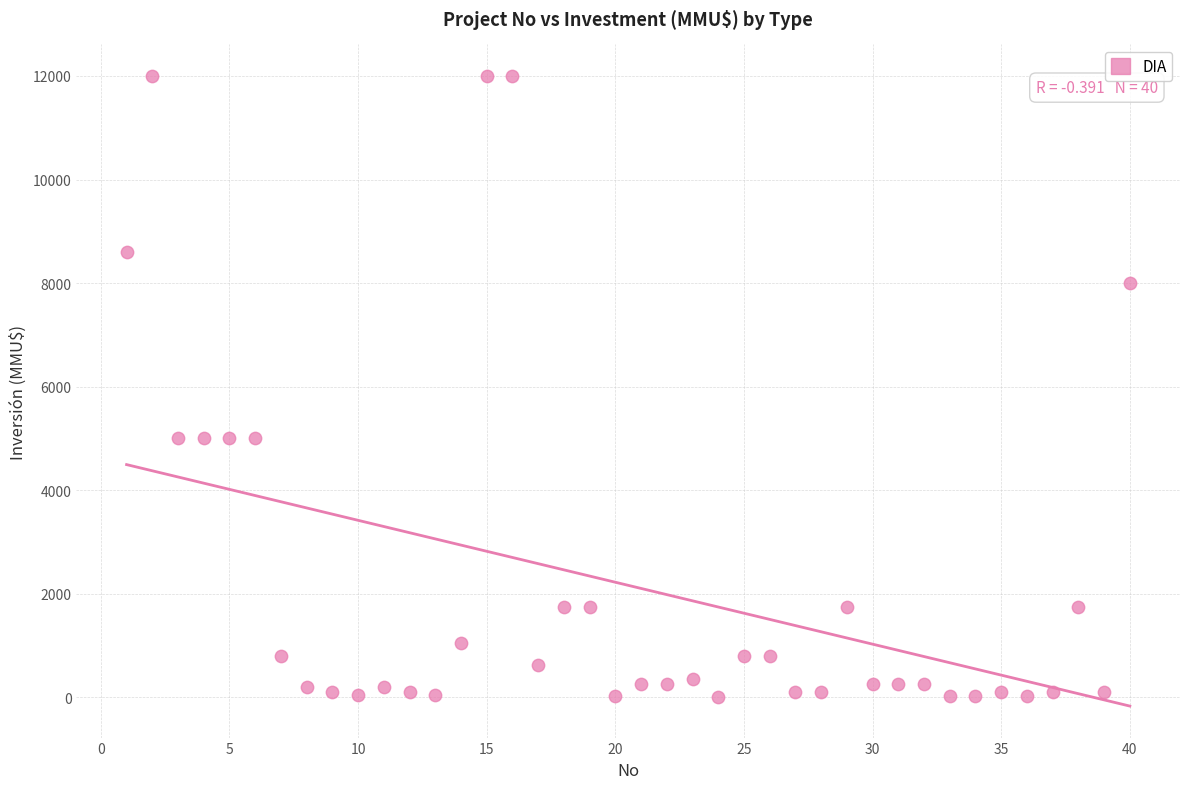

What is the range of Y values (max minus min)?

12000